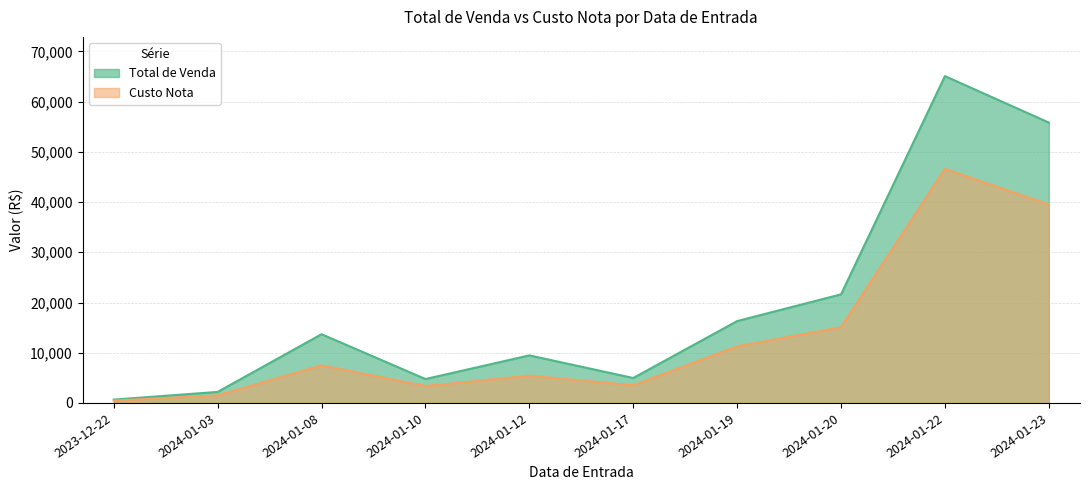

What is the difference between the maximum and minimum values in the Total de Venda series?

64422.5